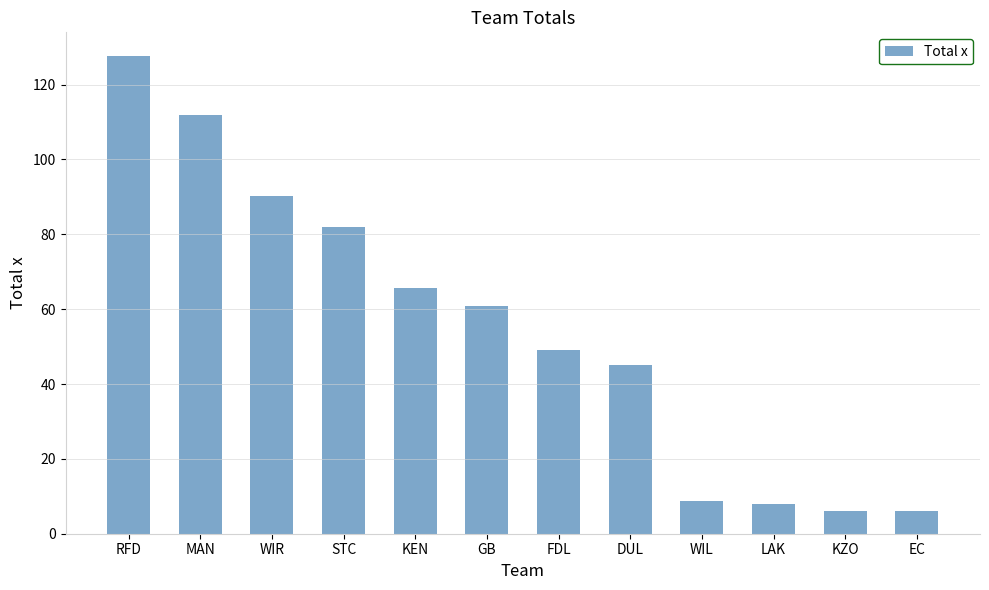

What is the ratio of the value at FDL to the value at DUL?

1.1